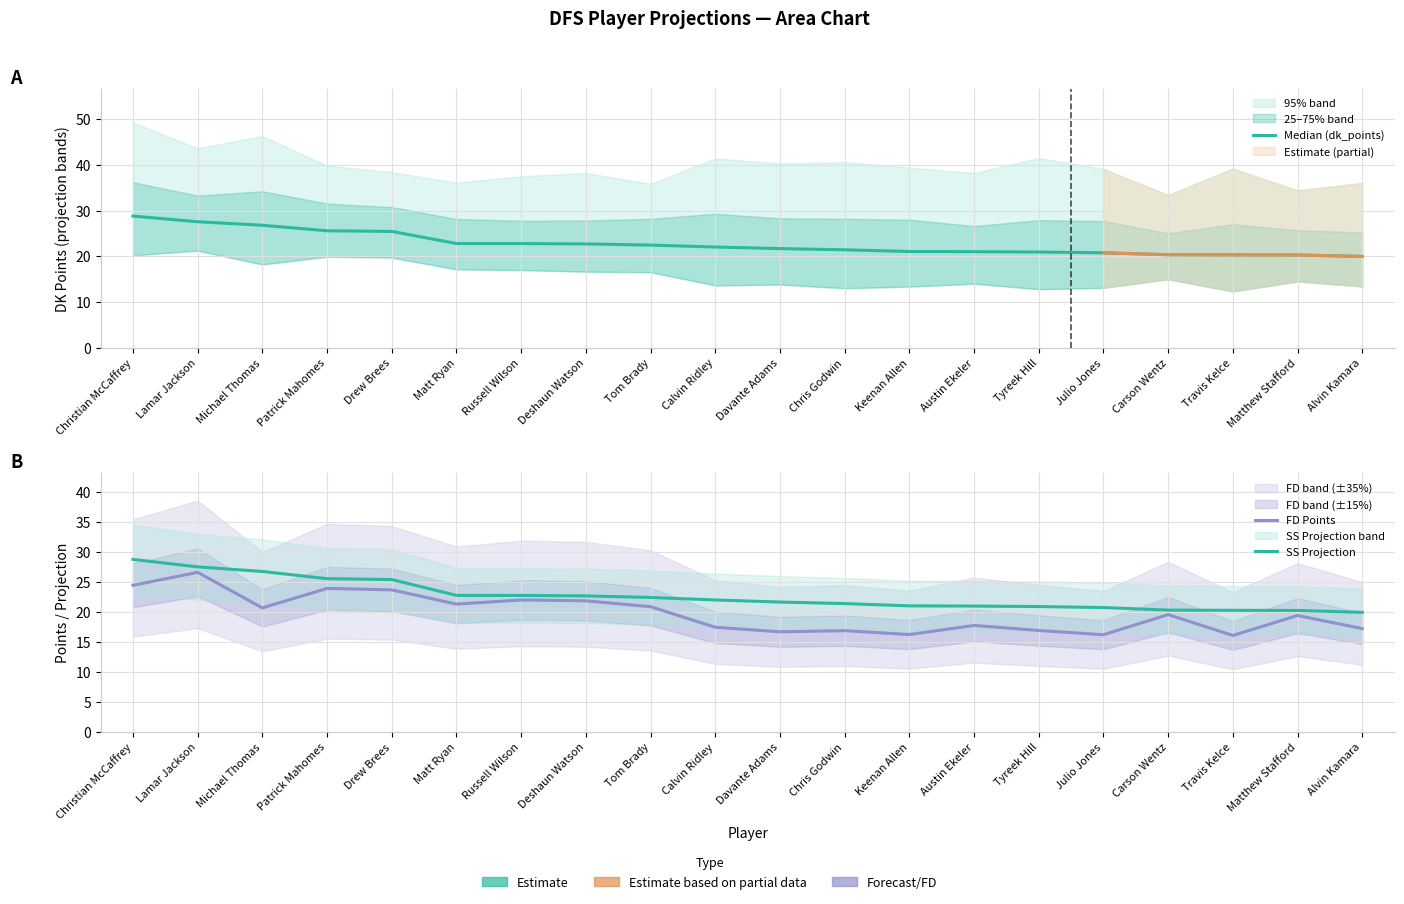

How many values in the SS Projection series exceed 22?

10